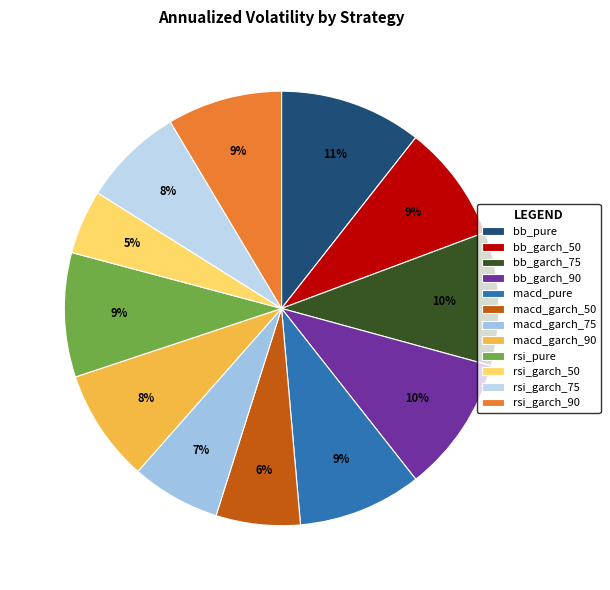

What is the smallest slice in the pie chart?

rsi_garch_50